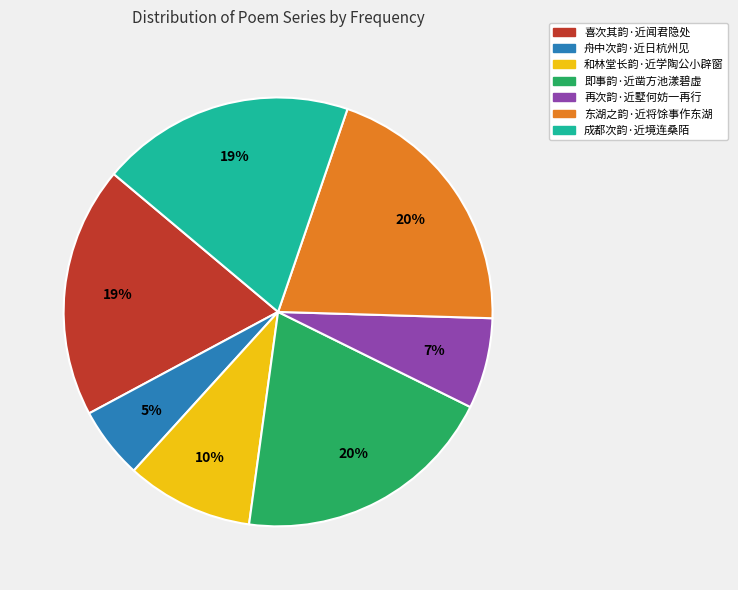

What is the smallest slice in the pie chart?

舟中次韵·近日杭州见